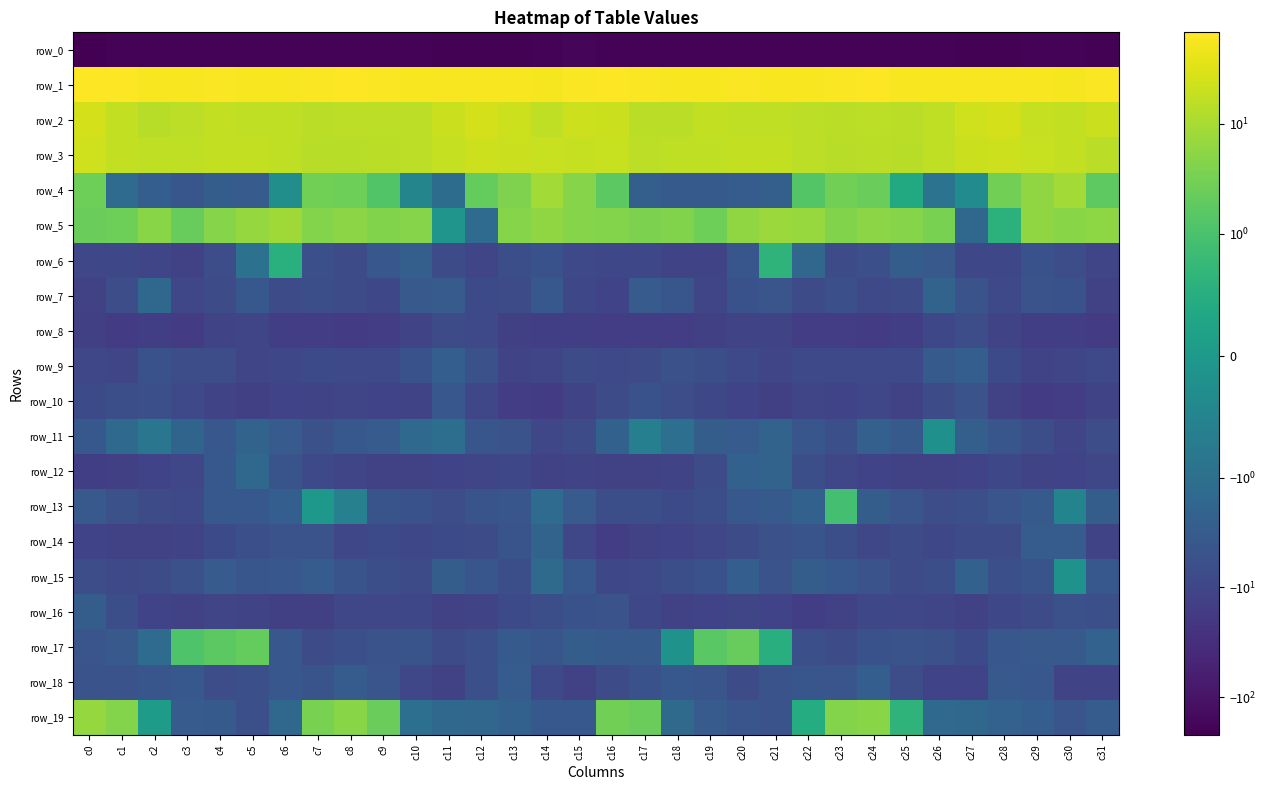

How many series are shown in this chart?

20